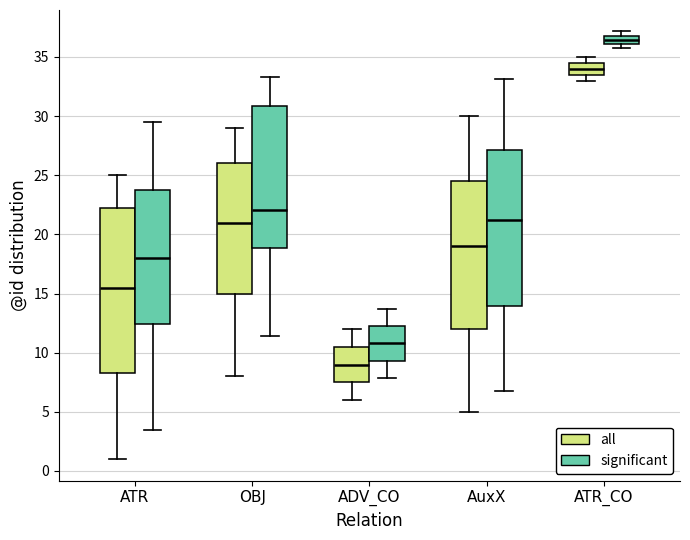

Where is the upper edge of the box for ATR (significant) on the y-axis? The values are not printed on the chart, so give them approximately, as read against the axis.

24.0